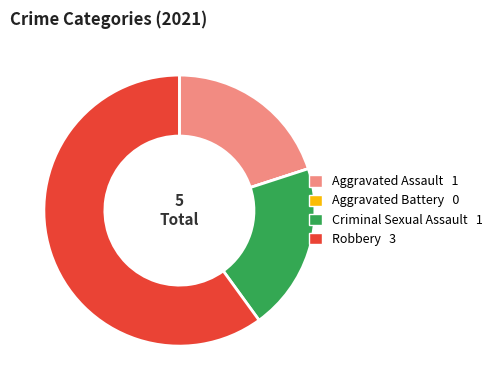

What is the majority slice?

Robbery